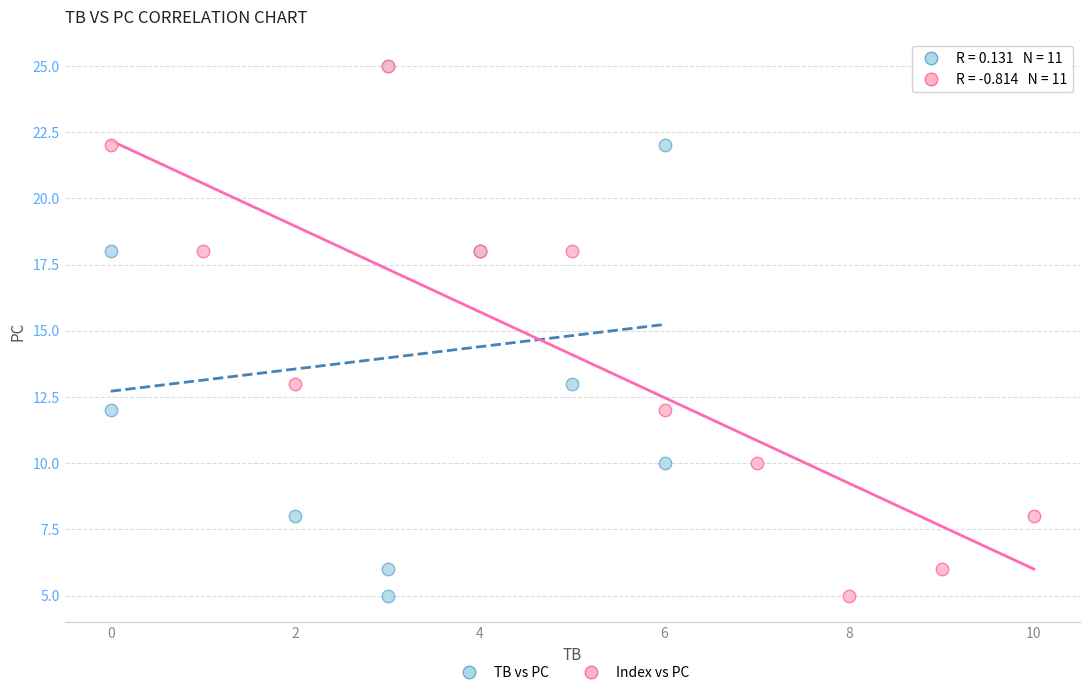

What are all the series names shown in the legend?

TB vs PC, Index vs PC